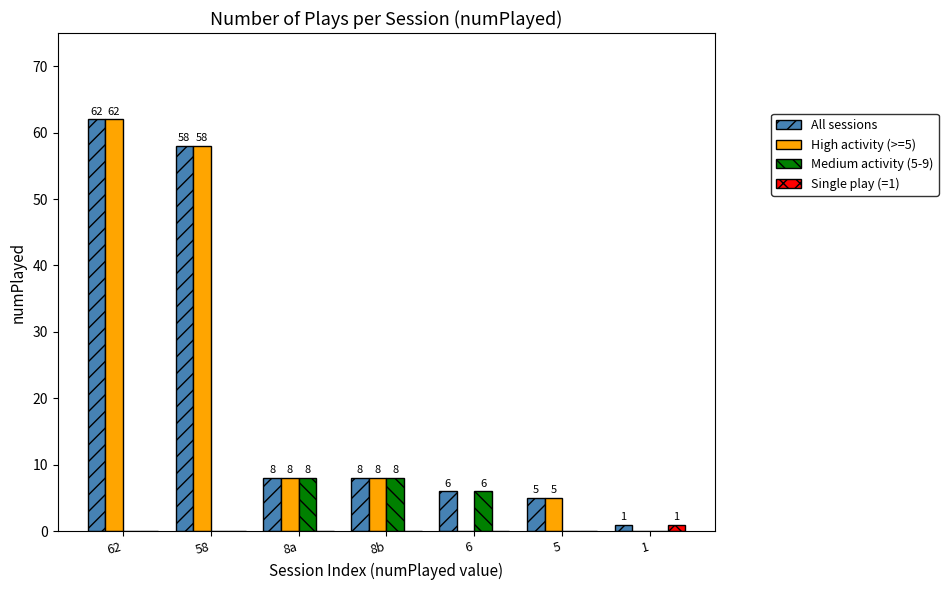

What are all the series names shown in the legend?

All sessions, High activity (>=5), Medium activity (5-9), Single play (=1)